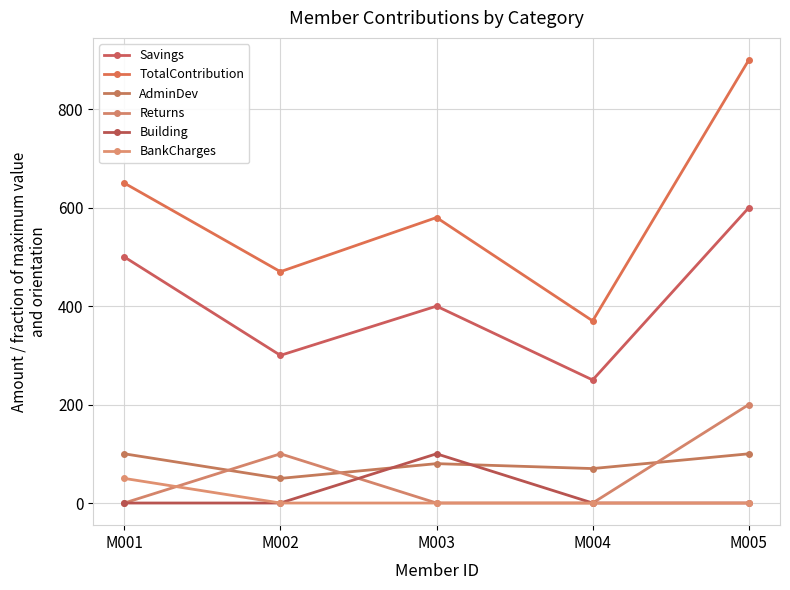

What is the spread (max minus min) of values at M005?

900